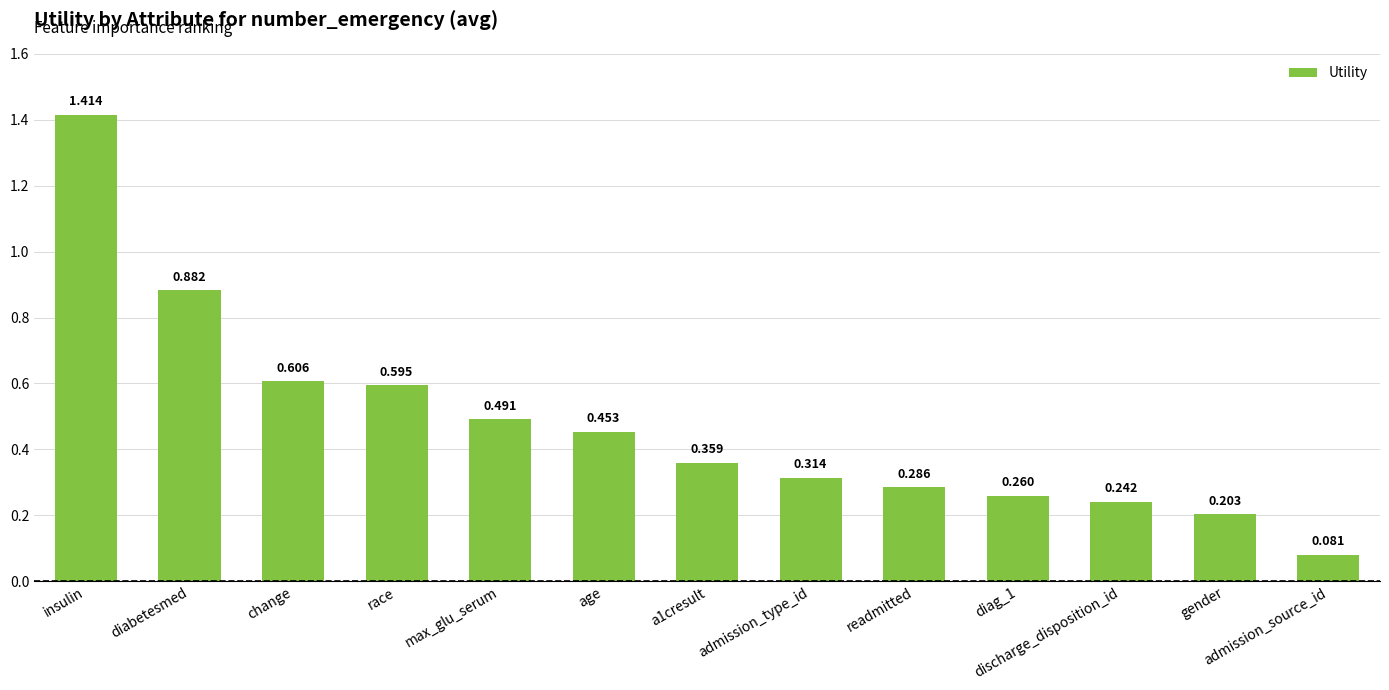

What is the change in value from race to diag_1?

-0.3